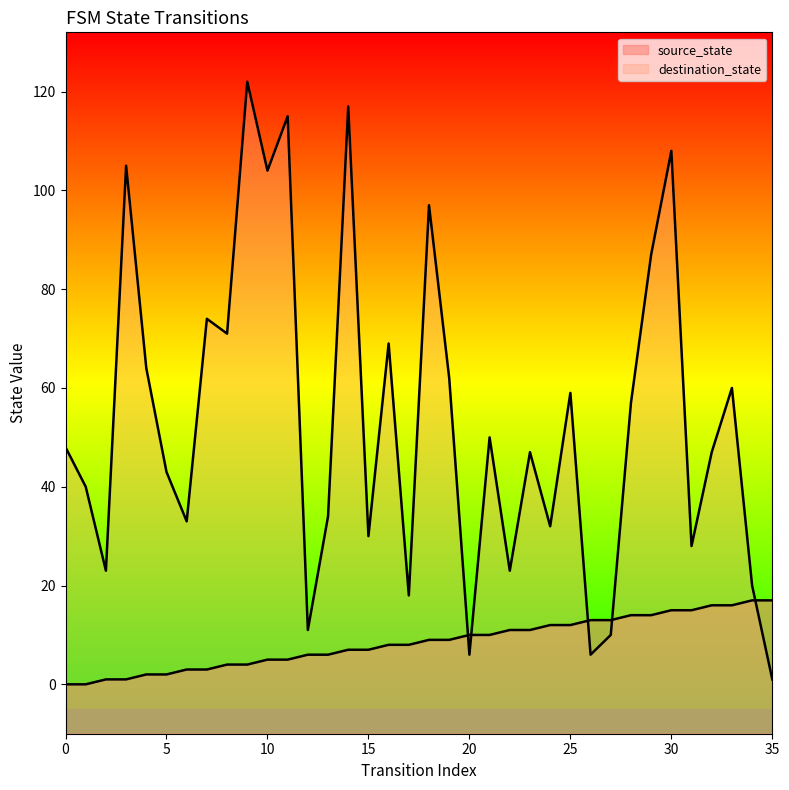

Which has a higher value, 2 or 11?

11